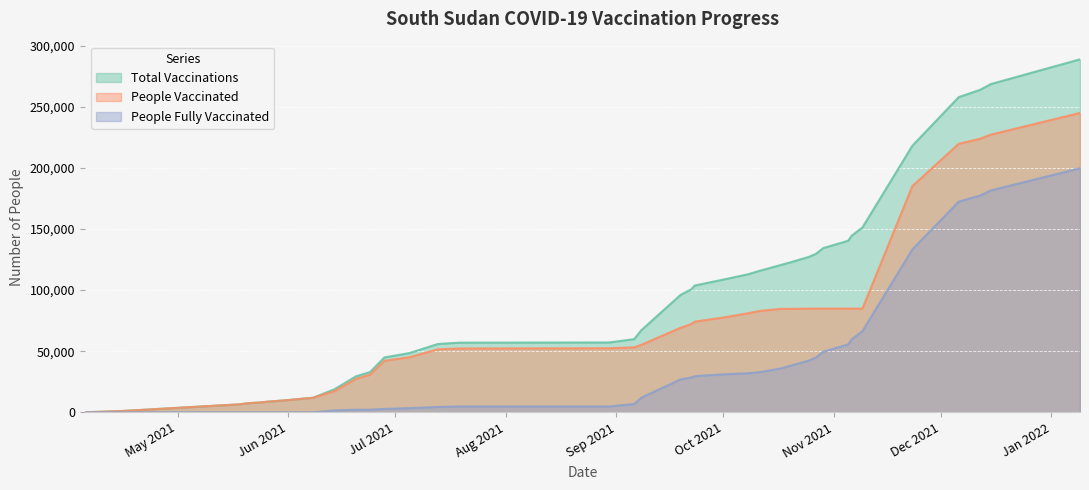

How many lines are shown in the chart?

3